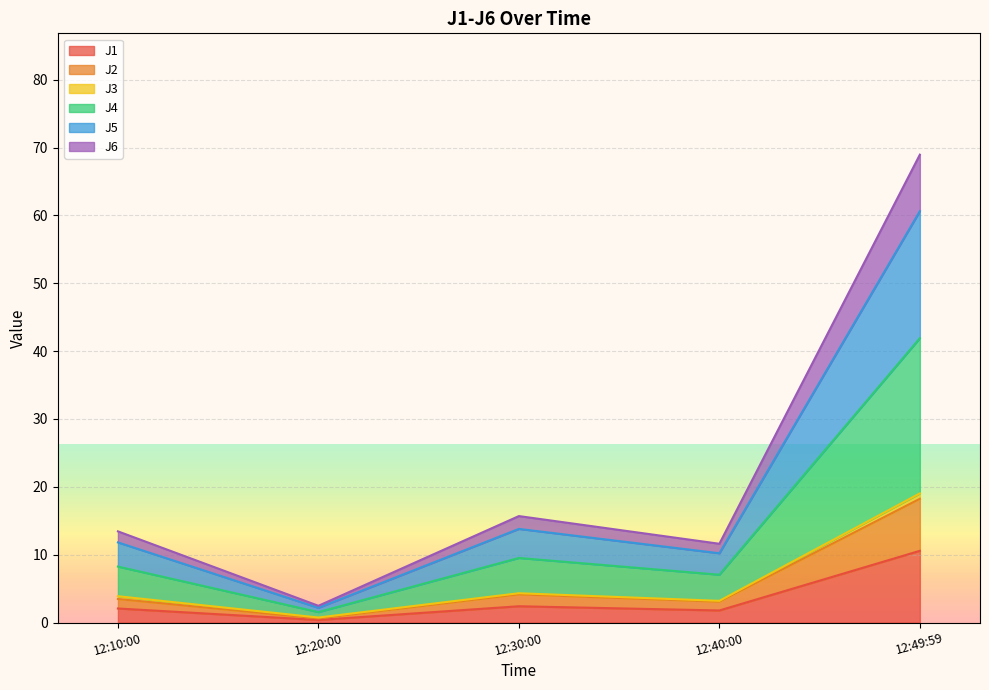

Which category has the highest value in the J1 series?

12:49:59